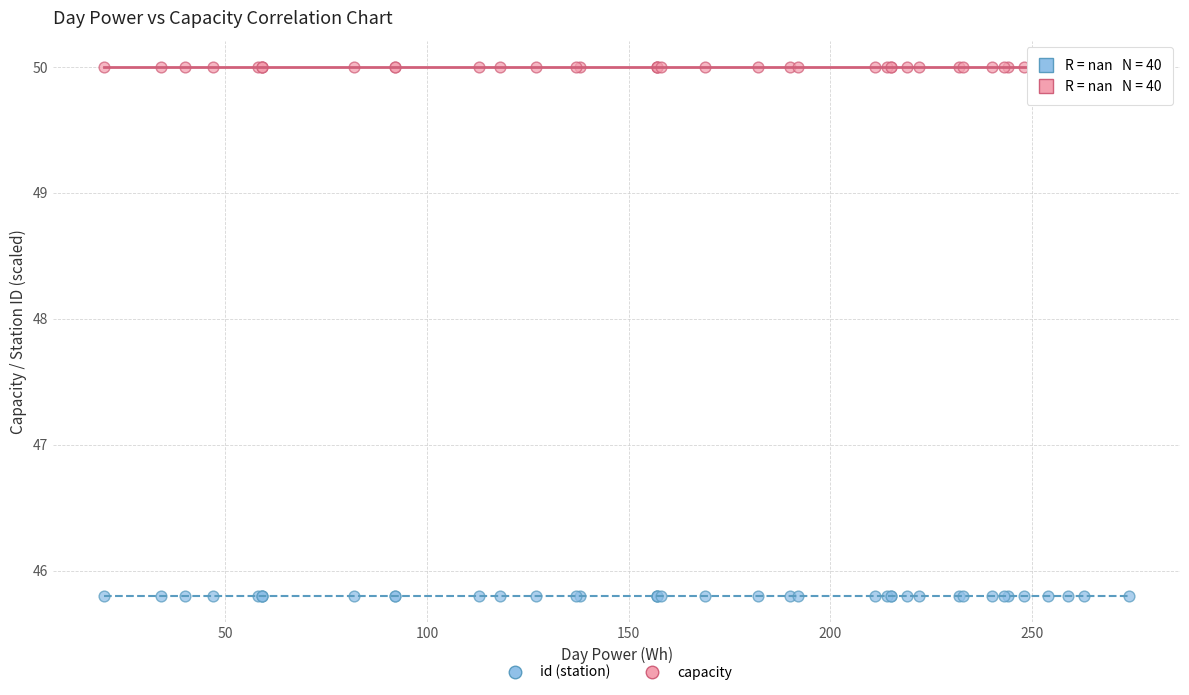

Which series contains the lowest Y value?

id (station)